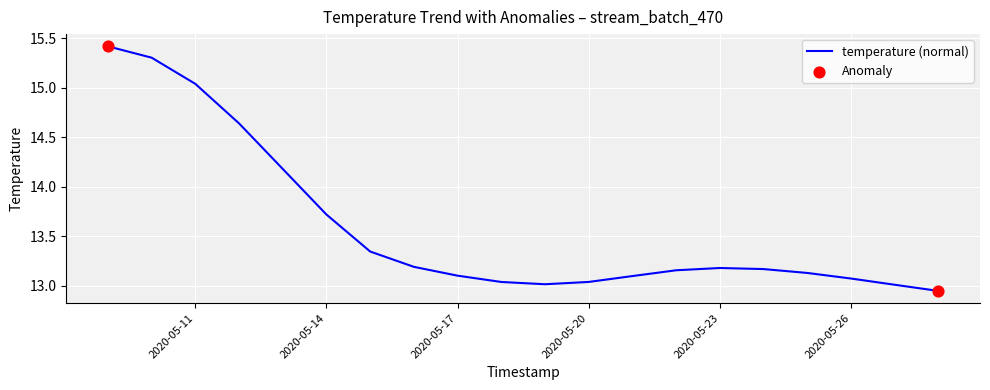

What is the difference between the maximum and minimum values?

2.5